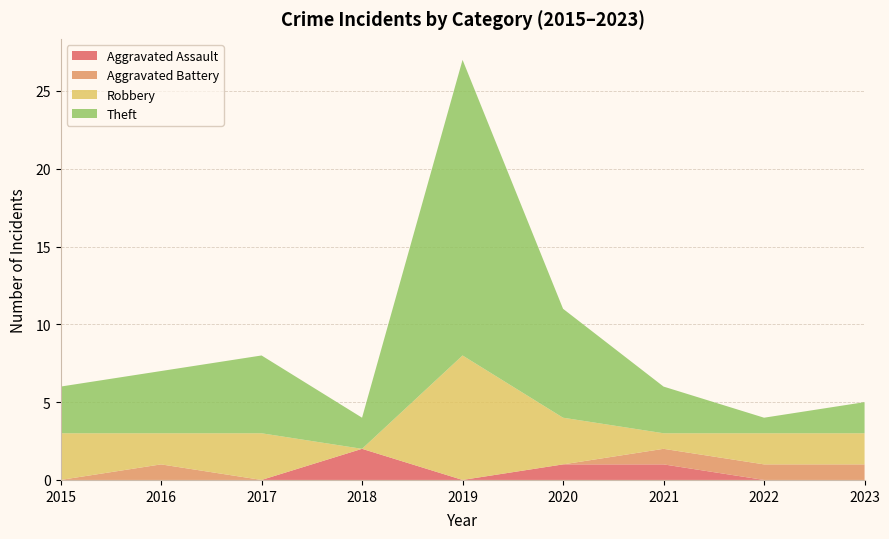

Reading left to right, transcribe all the data shown in this chart.

Aggravated Assault: 2015=0	2016=0	2017=0	2018=2	2019=0	2020=1	2021=1	2022=0	2023=0
Aggravated Battery: 2015=0	2016=1	2017=0	2018=0	2019=0	2020=0	2021=1	2022=1	2023=1
Robbery: 2015=3	2016=2	2017=3	2018=0	2019=8	2020=3	2021=1	2022=2	2023=2
Theft: 2015=3	2016=4	2017=5	2018=2	2019=19	2020=7	2021=3	2022=1	2023=2